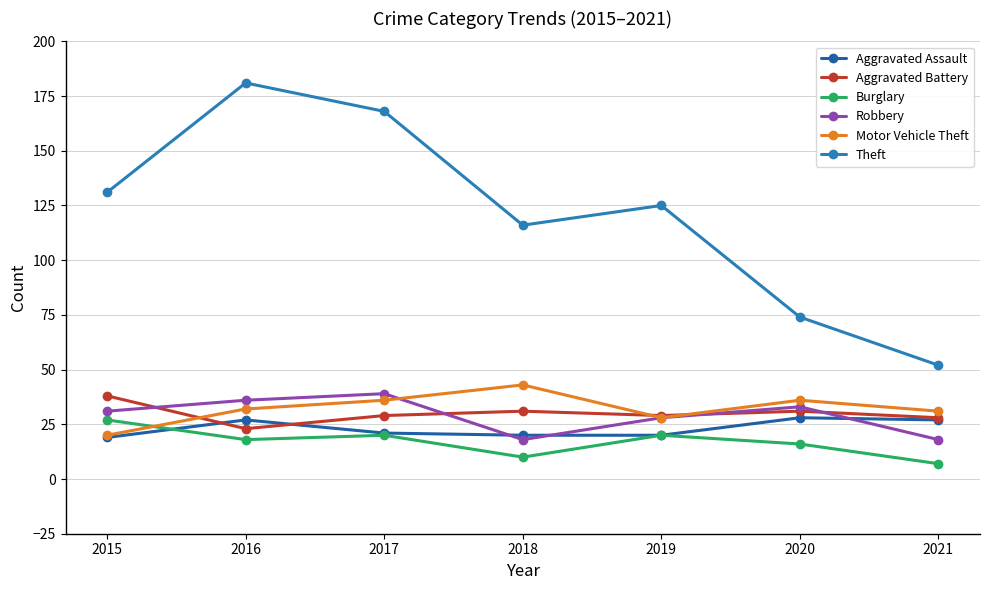

At which category does Motor Vehicle Theft reach its first local peak?

2018